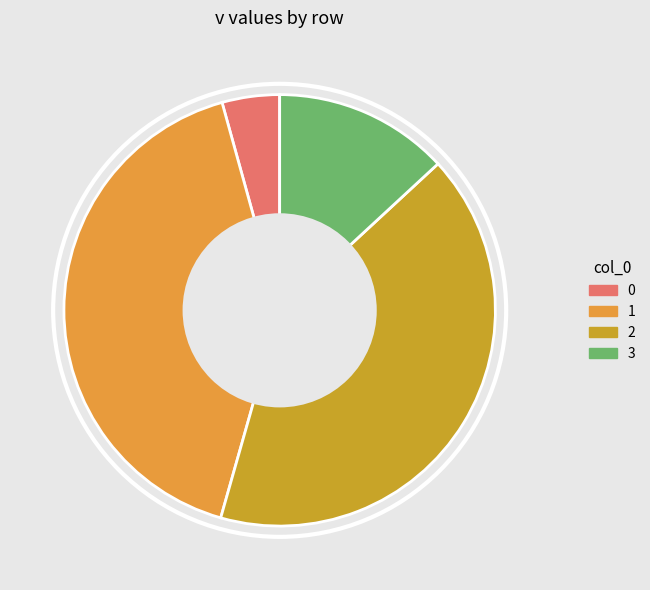

How many slices are in this pie chart?

4